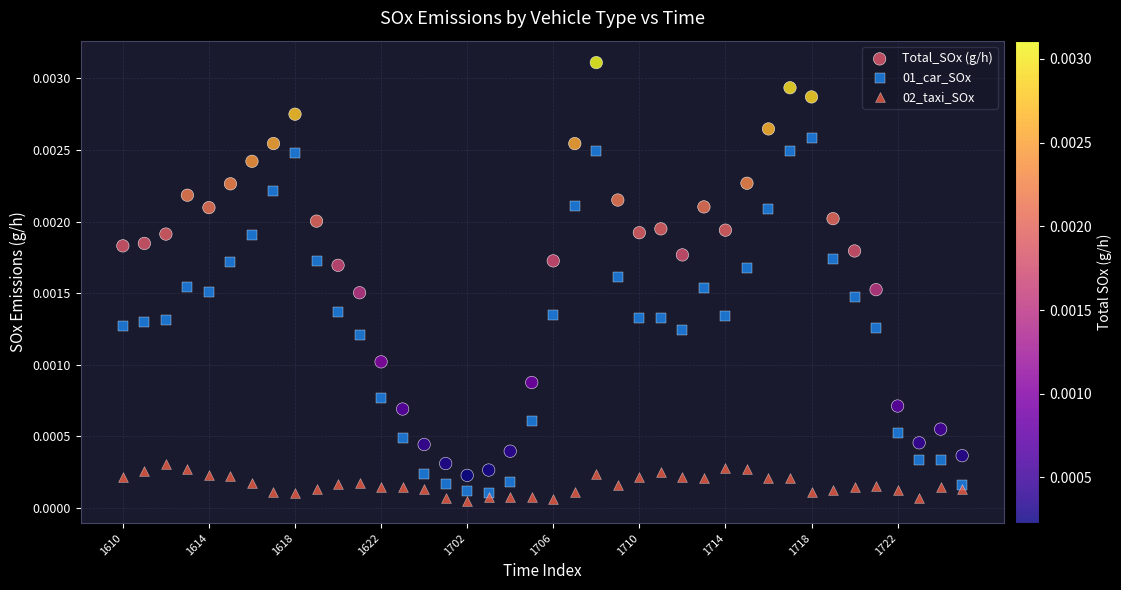

Which series has the largest Y range (max minus min)?

Total_SOx (g/h)